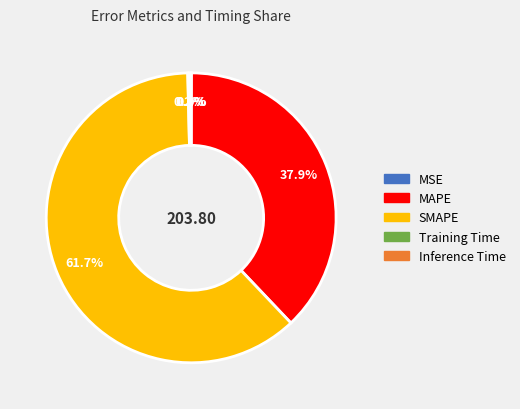

Does MAPE represent more than half of the total?

No